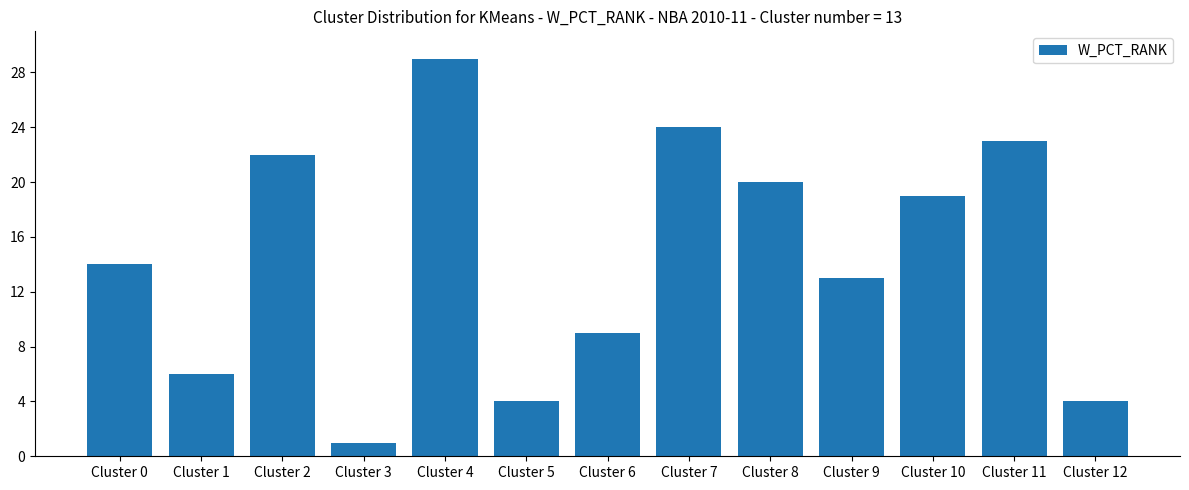

What is the value of the 2nd bar from the left?

6